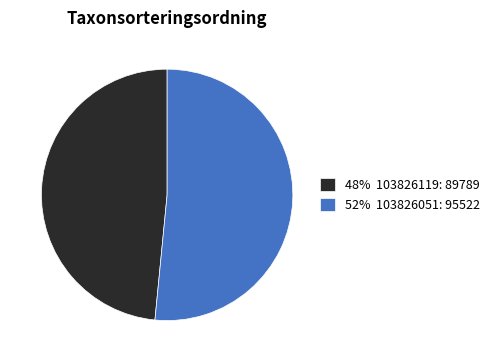

Is 48% 103826119: 89789 the majority of the pie?

No